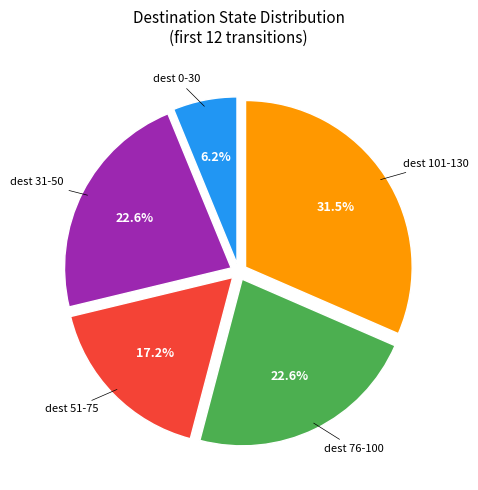

Is there any slice that represents more than half of the pie?

No